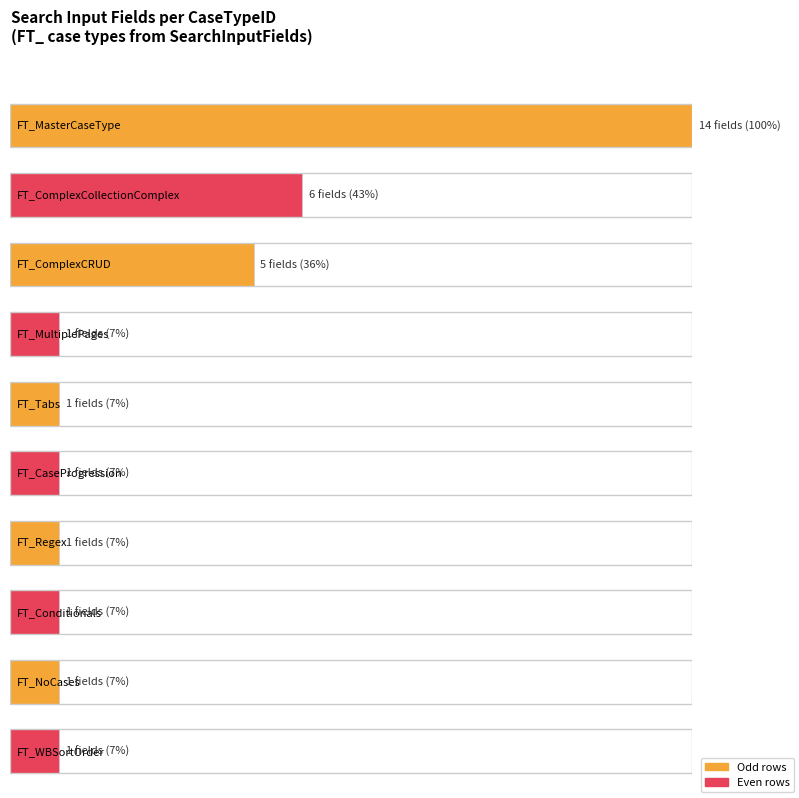

How many bars are there in total?

10